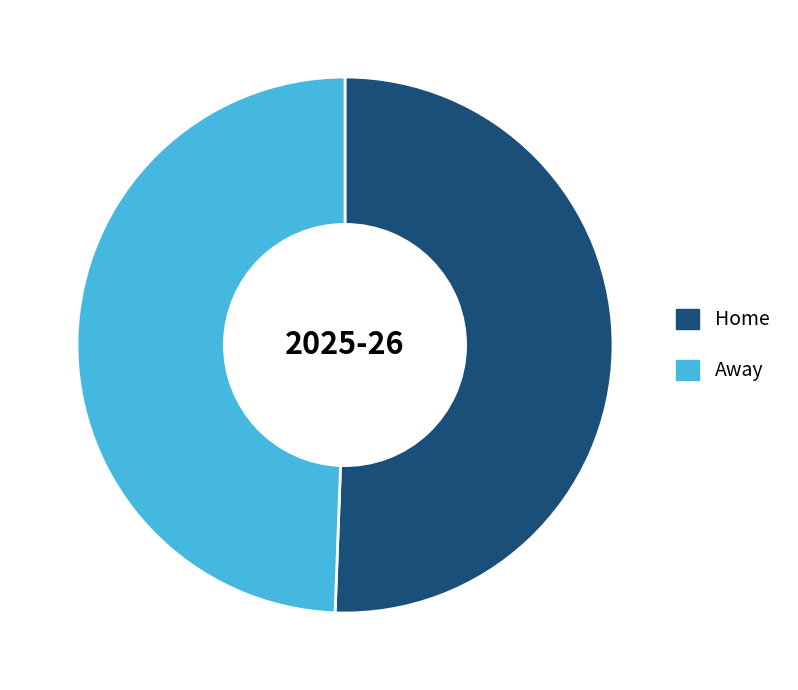

Is there any slice that represents more than half of the pie?

Yes